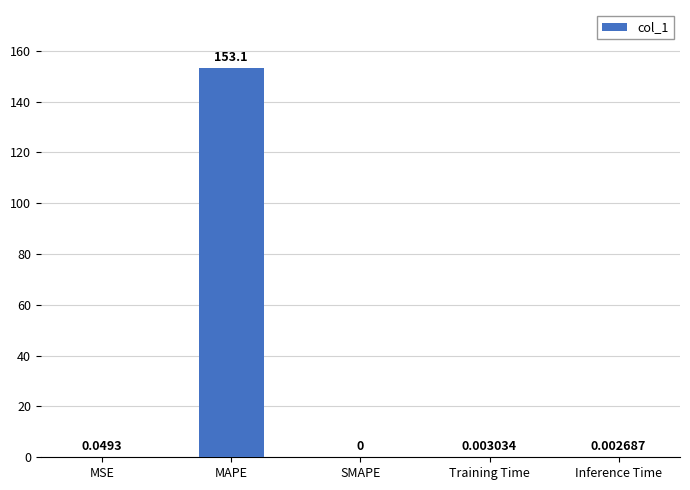

Which has a higher value, Inference Time or MAPE?

MAPE